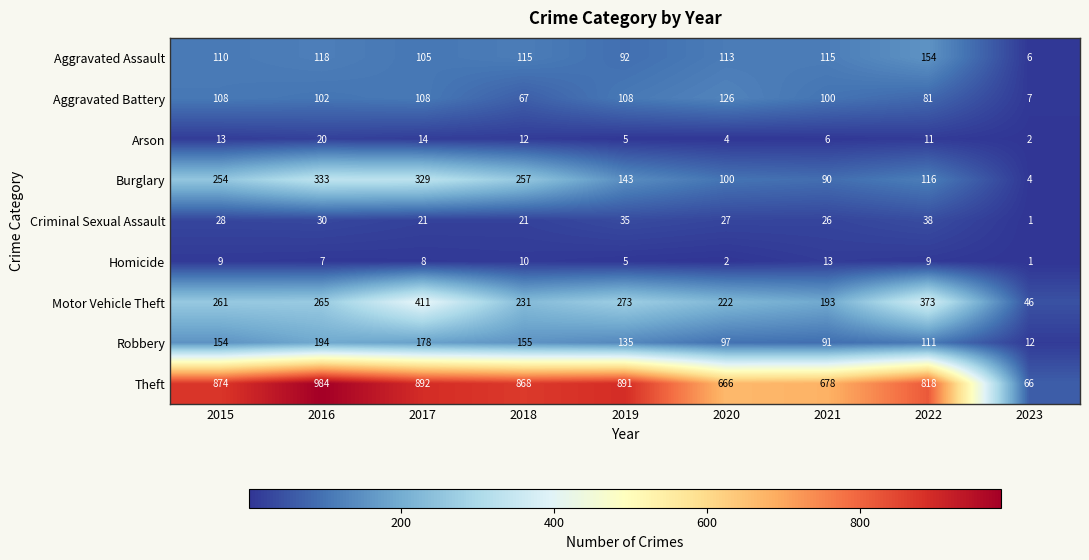

Read the Aggravated Assault value at 2022.

154